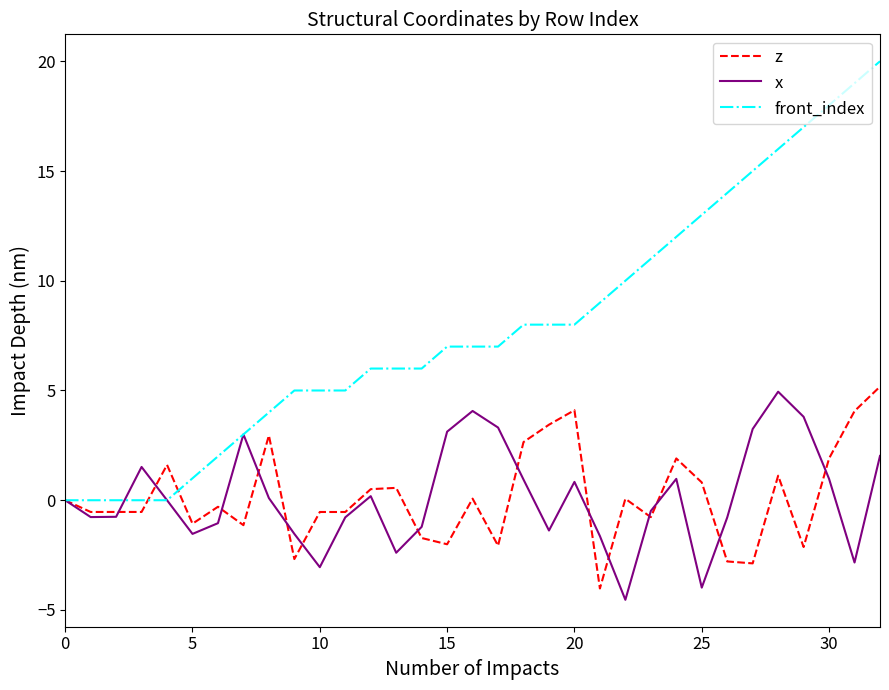

Which series has the largest range (max minus min)?

front_index